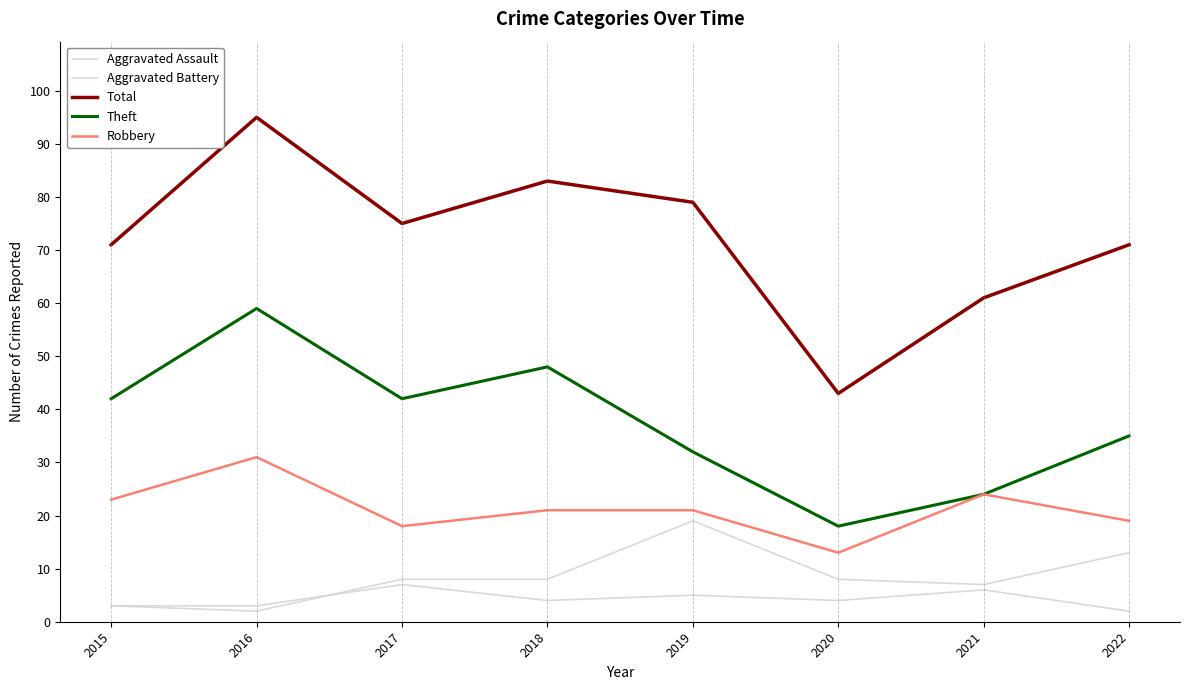

How many lines are shown in the chart?

5